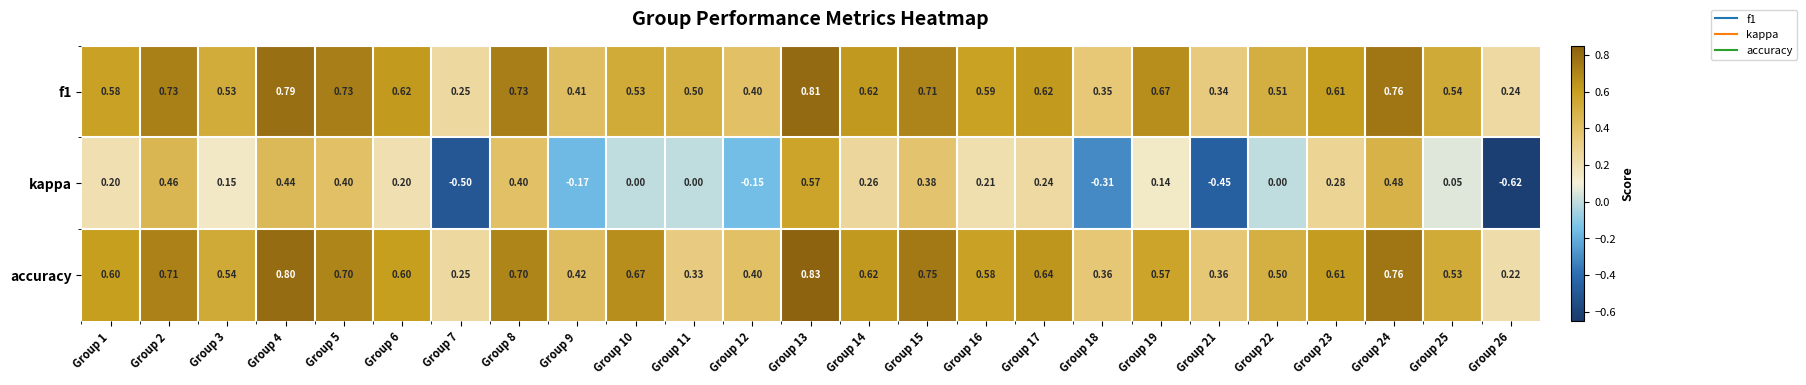

Is the value of f1 at Group 17 greater than the value of accuracy at Group 7?

Yes